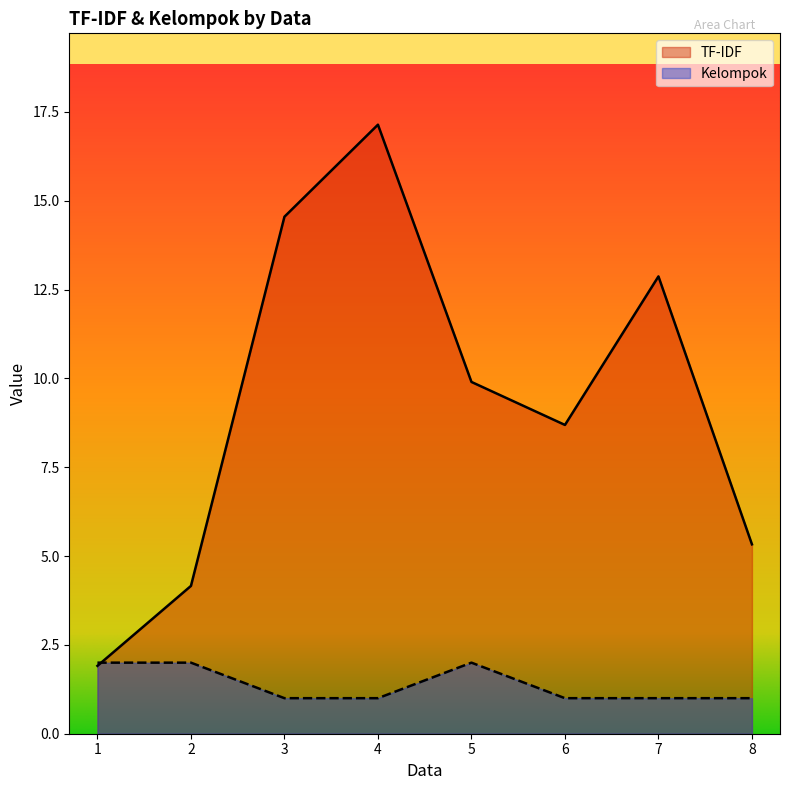

The value of TF-IDF at 4 is 9.8. True or false?

False